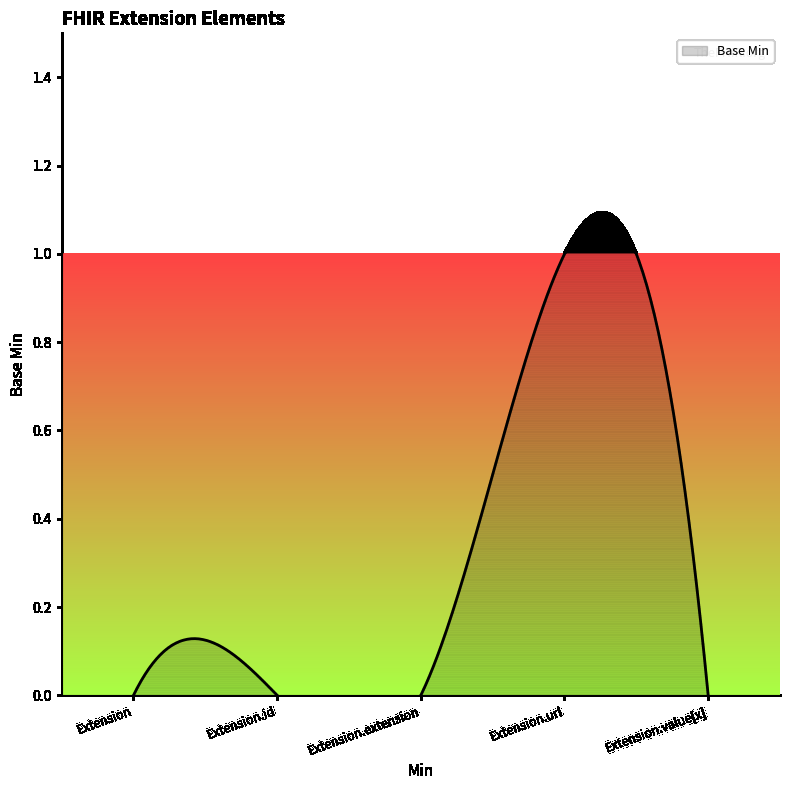

Which category has the highest value across all series?

Extension.url